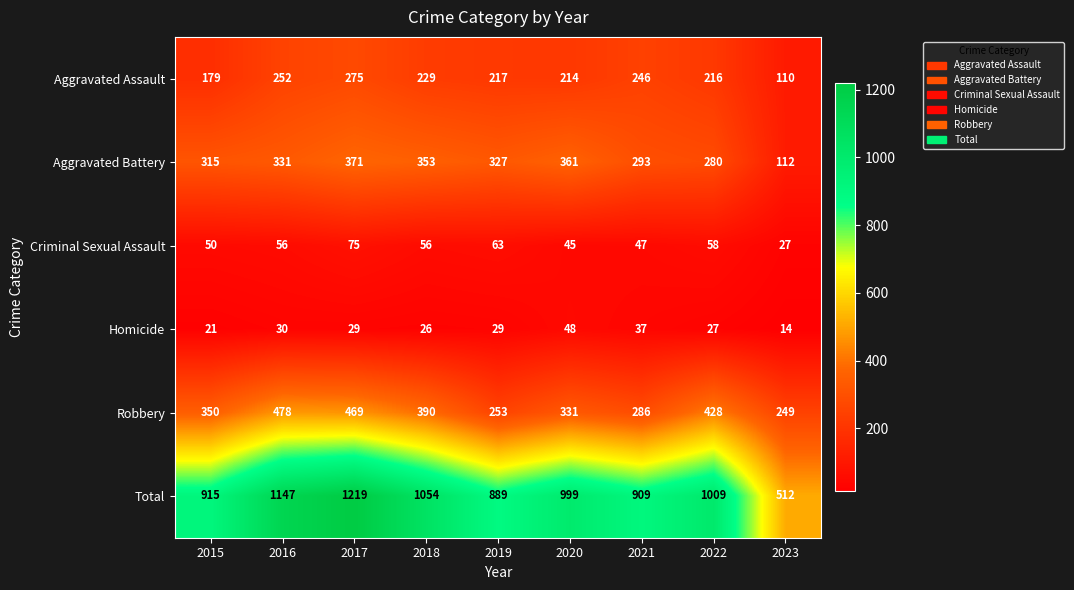

What is the smallest value displayed?

14